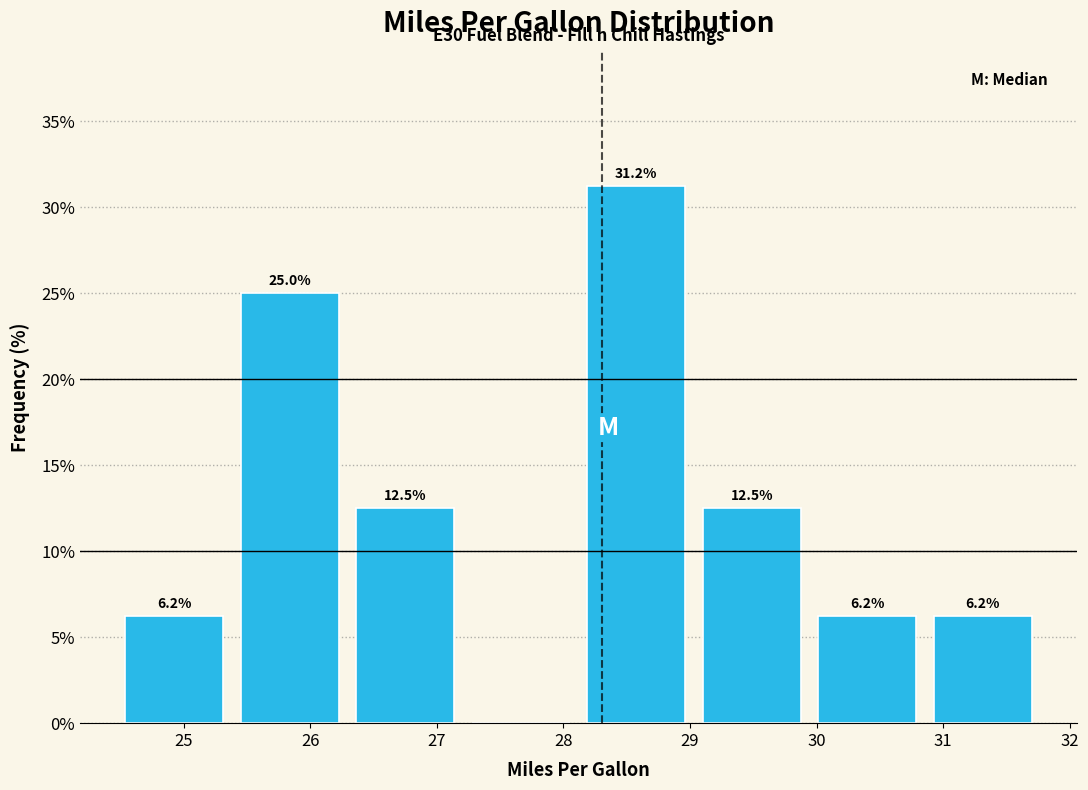

Over which range of the x-axis is the bar tallest?

28.1 to 29.0